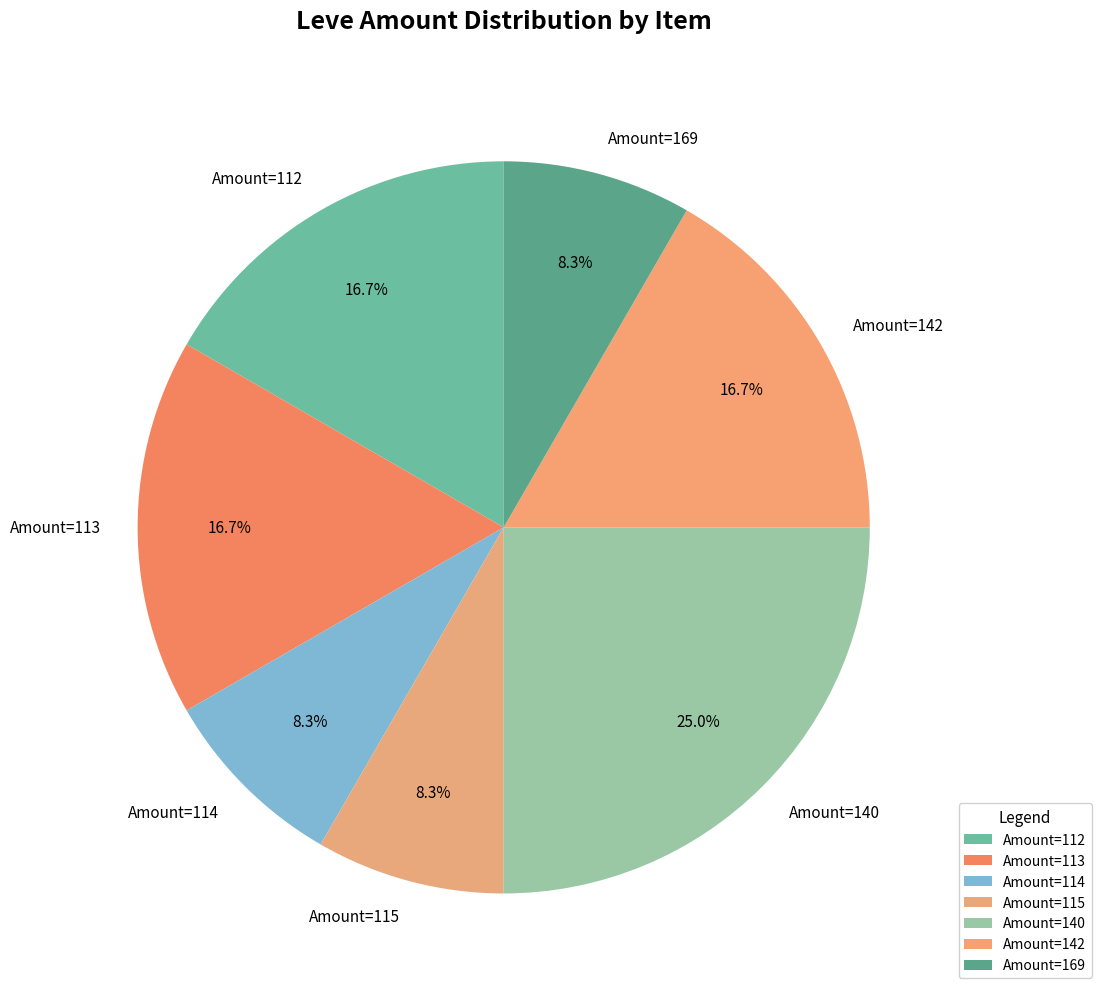

Which has a higher value, Amount=115 or Amount=112?

Amount=112